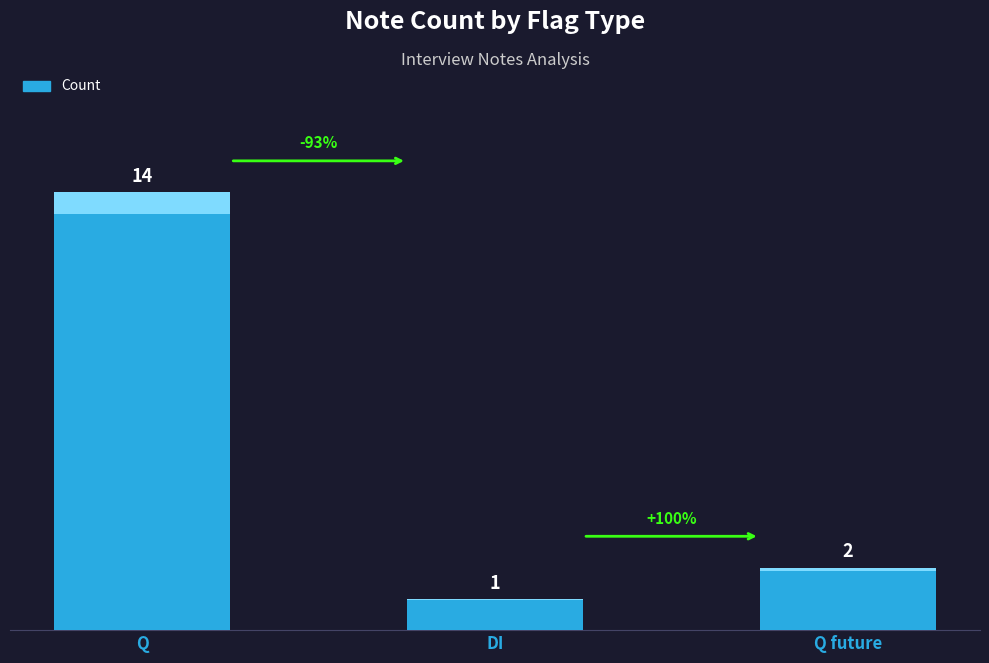

What is the sum of the values at Q and Q future?

16